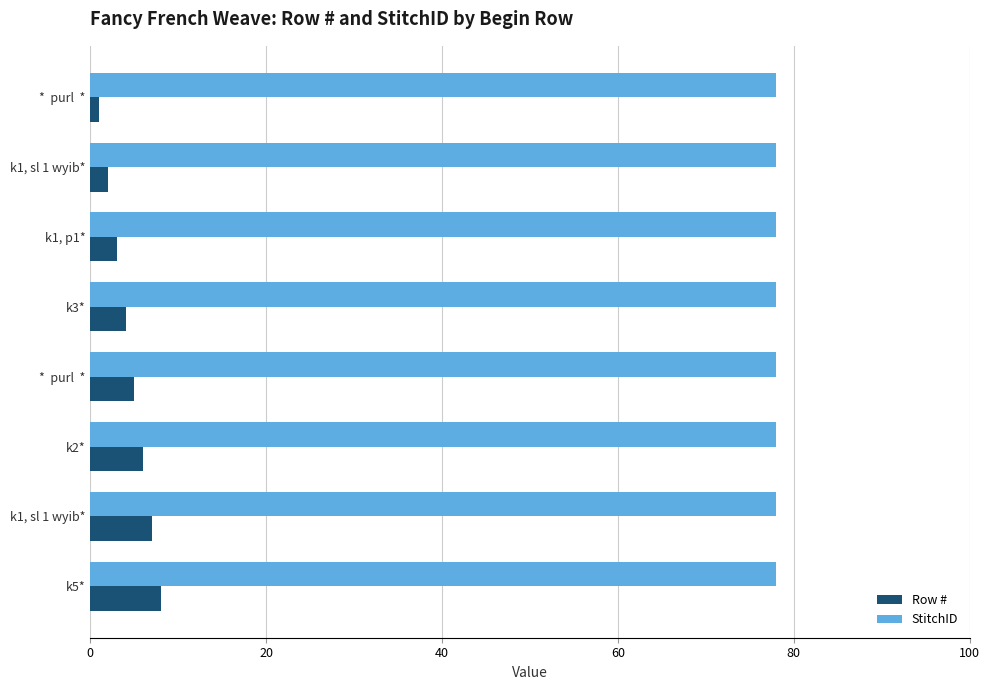

What are all the series names shown in the legend?

Row #, StitchID